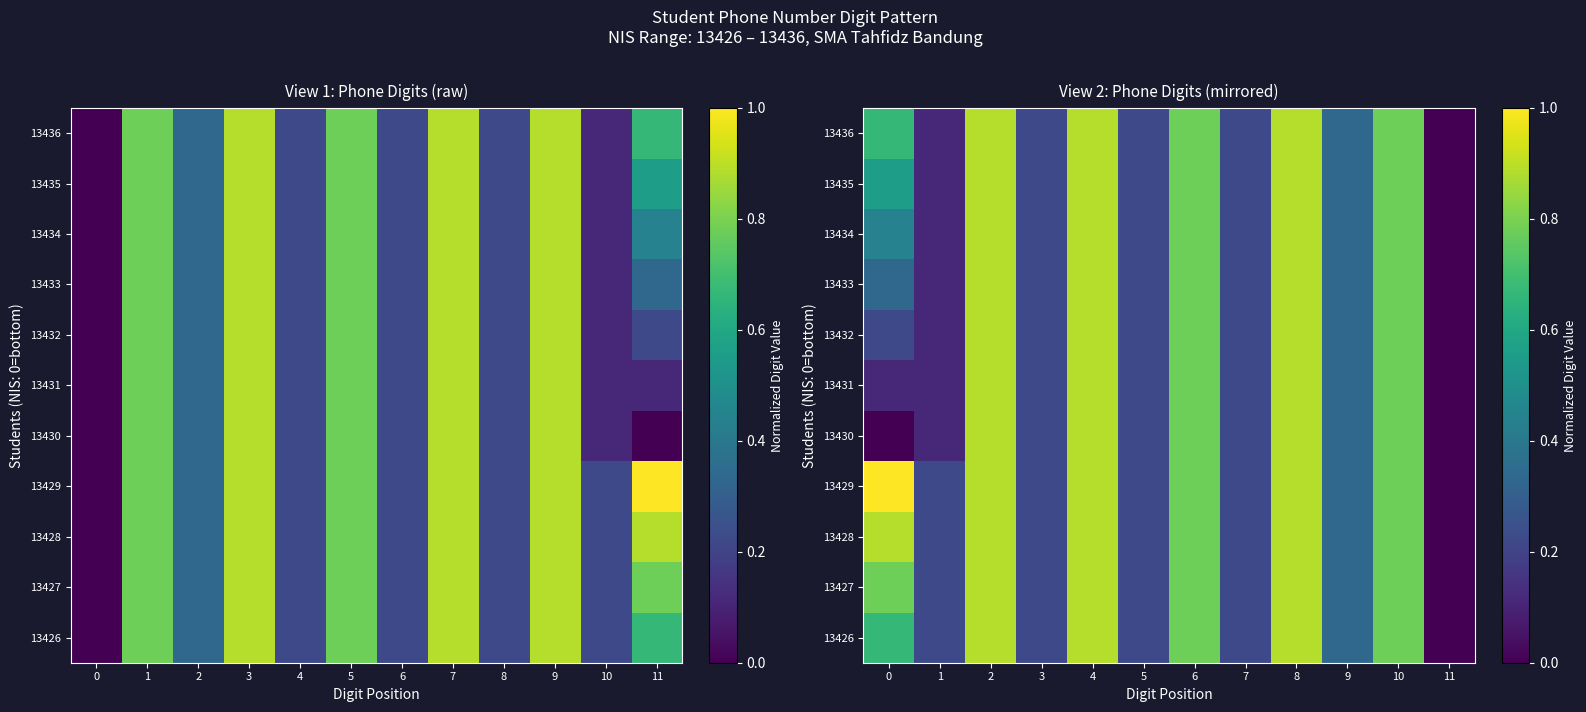

True or false: 13431 has a value of 0.9 at 4.

True